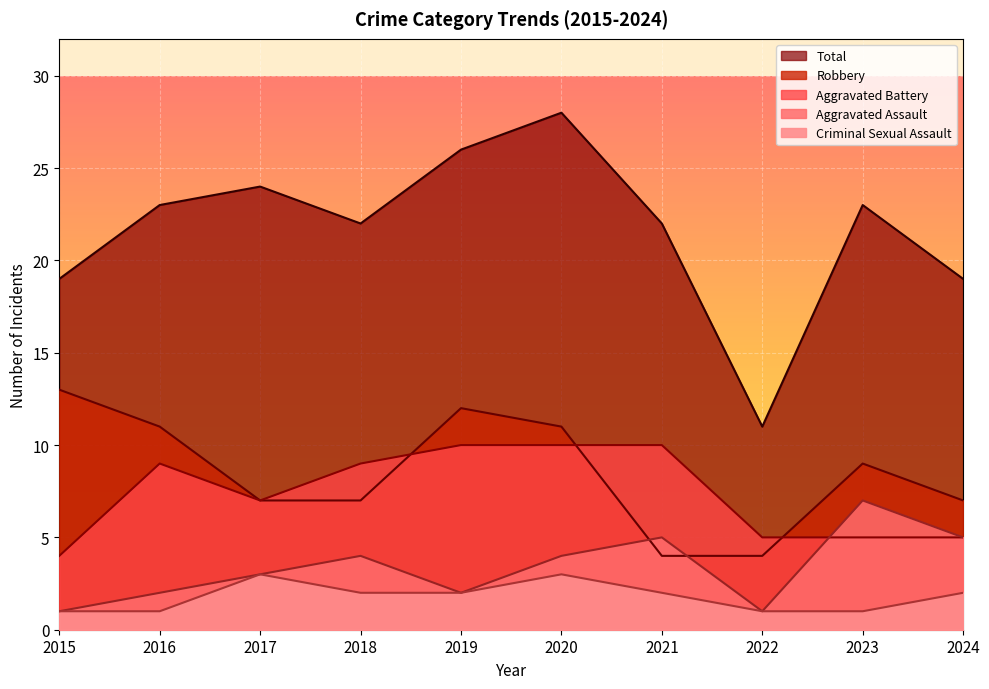

At which label does Criminal Sexual Assault first exceed 2?

2017